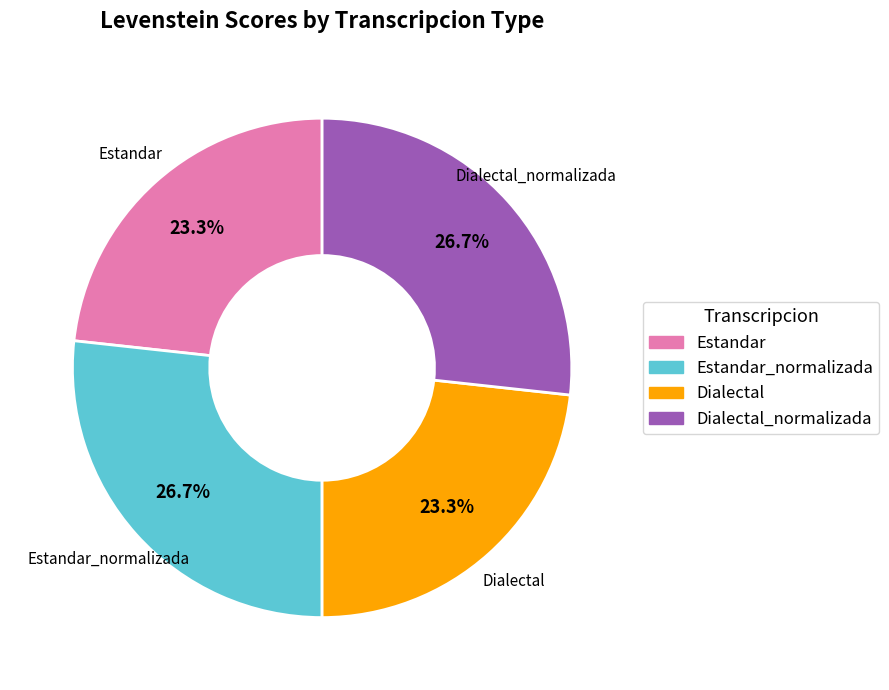

Does any single category account for the majority?

No